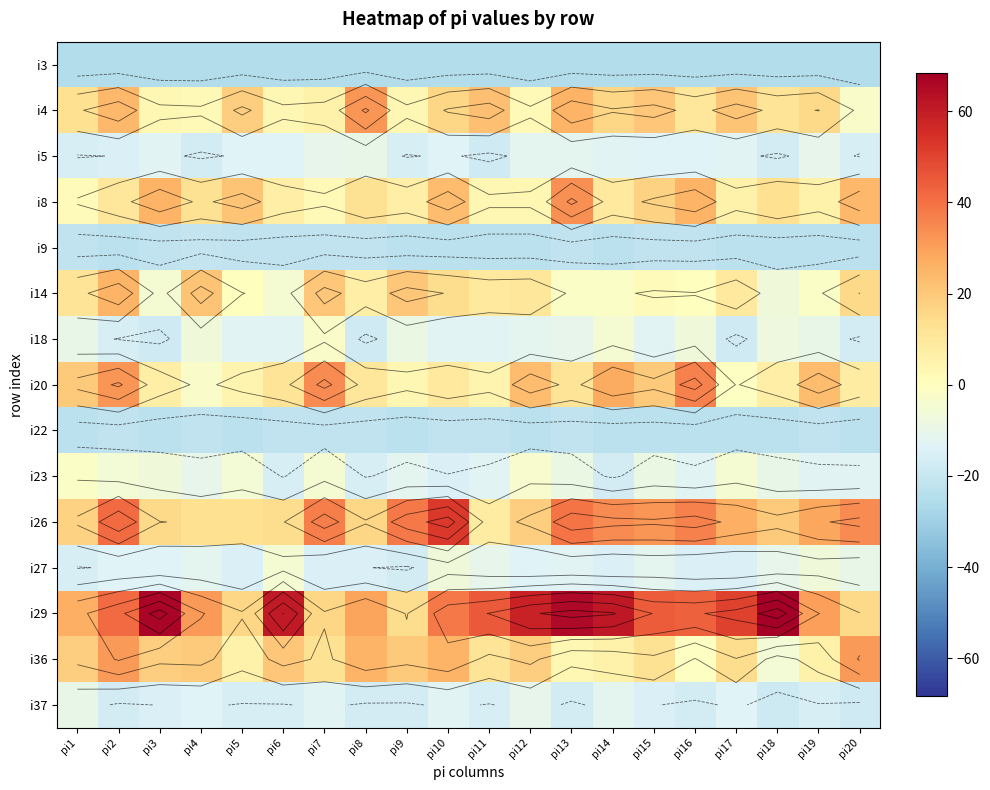

What is the smallest value displayed?

-24.7